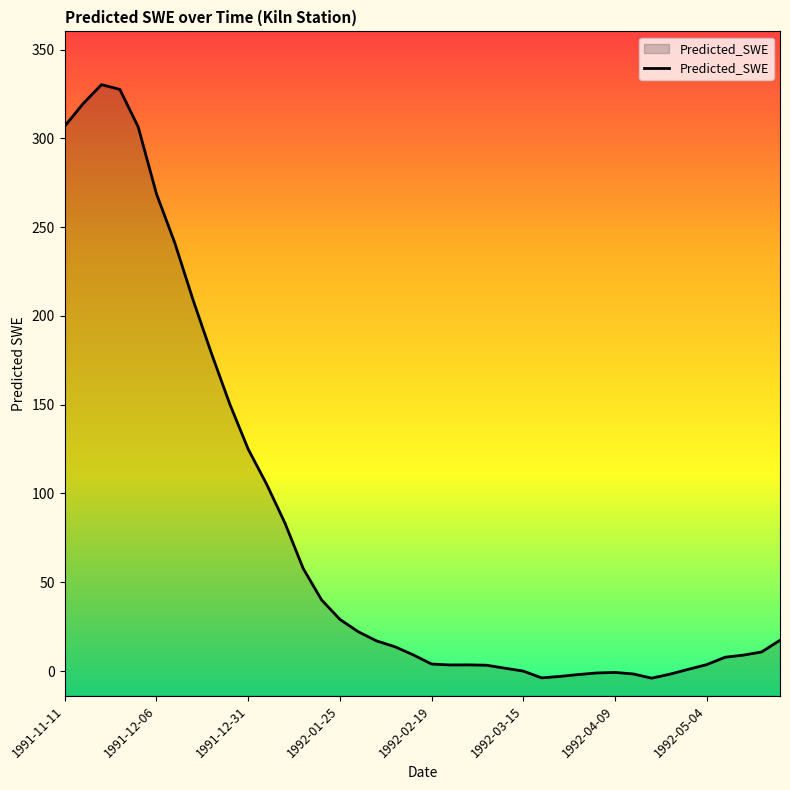

True or false: the data shows 3.4 at 21.

True